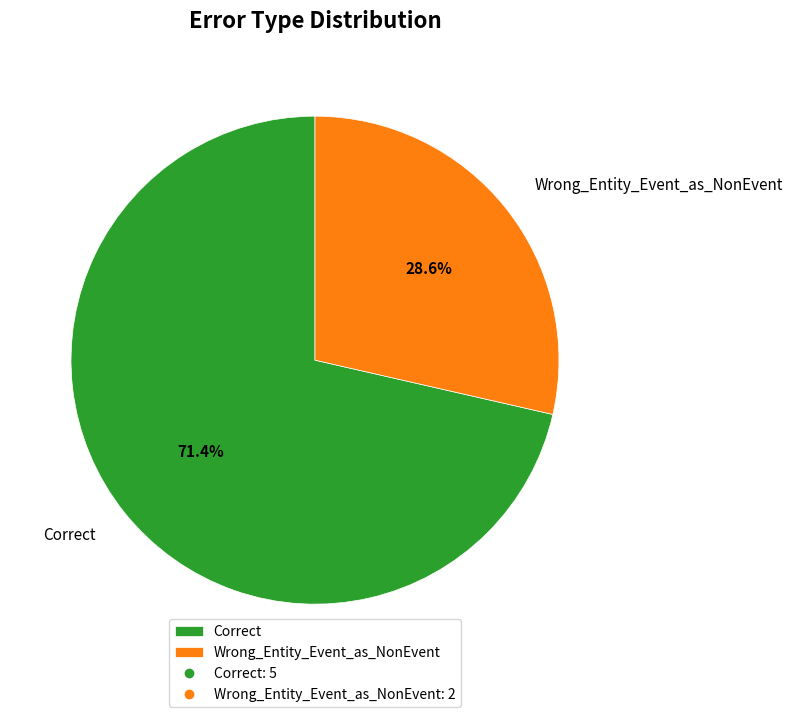

The Correct slice represents 61% of the pie. True or false?

False